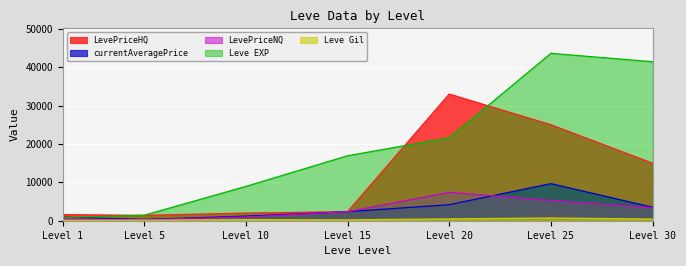

What is the value of the LevePriceNQ point at the 2nd from the left?

278